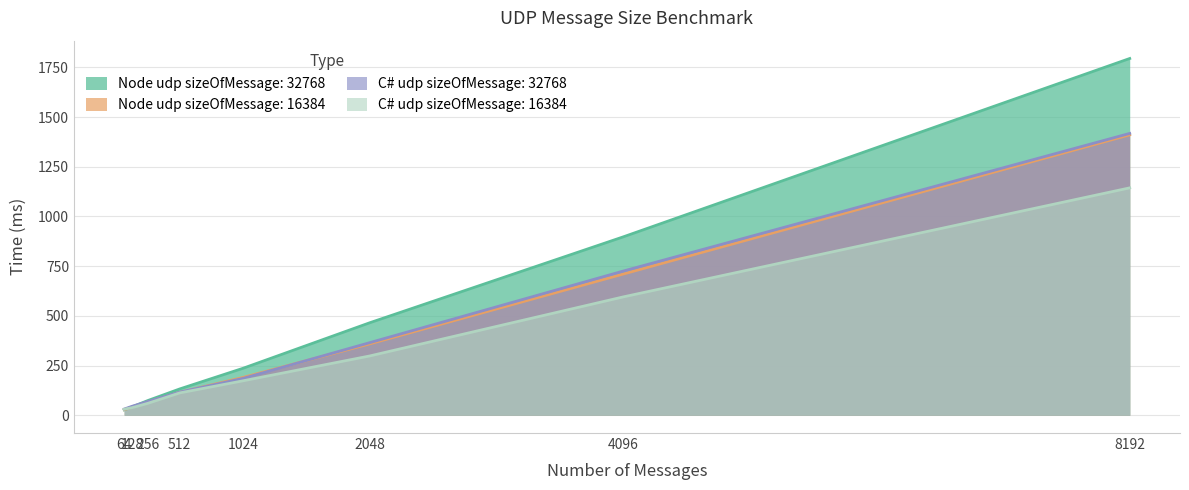

The value of C# udp sizeOfMessage: 32768 at 64 is 31. True or false?

True